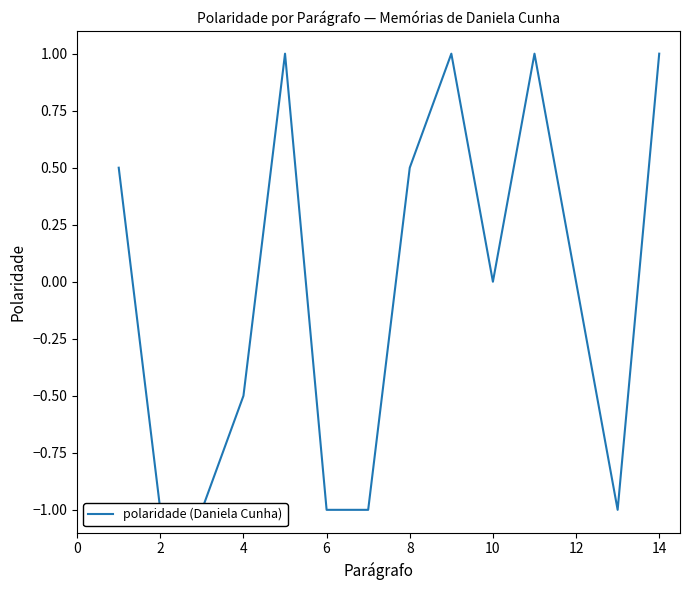

Is it true that the value at 12 is -1.5?

False